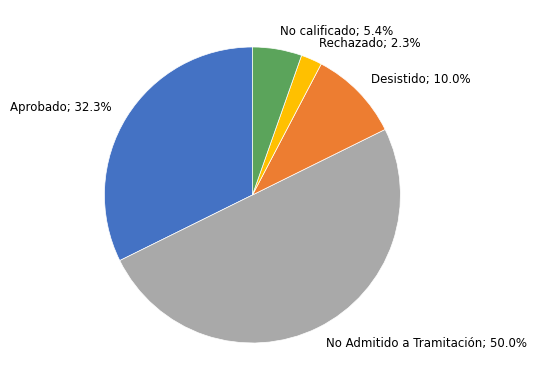

What is the ratio of the value at No Admitido a Tramitación; 50.0% to the value at Rechazado; 2.3%?

21.7